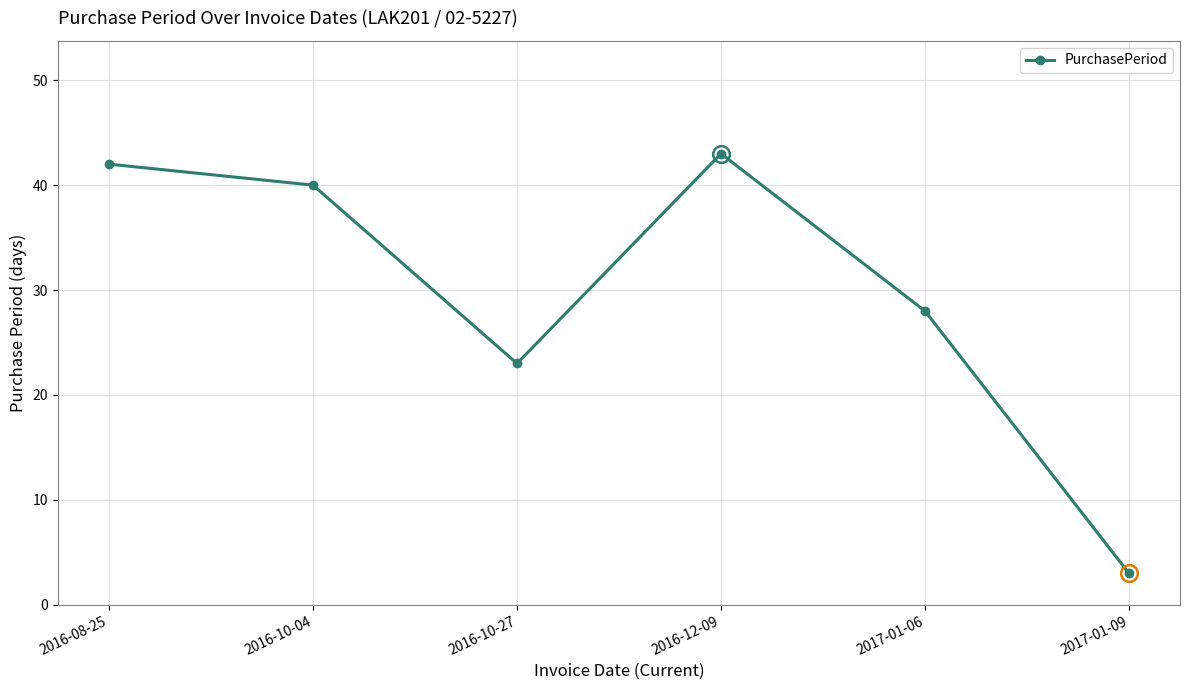

What is the difference between the maximum and second lowest values?

20